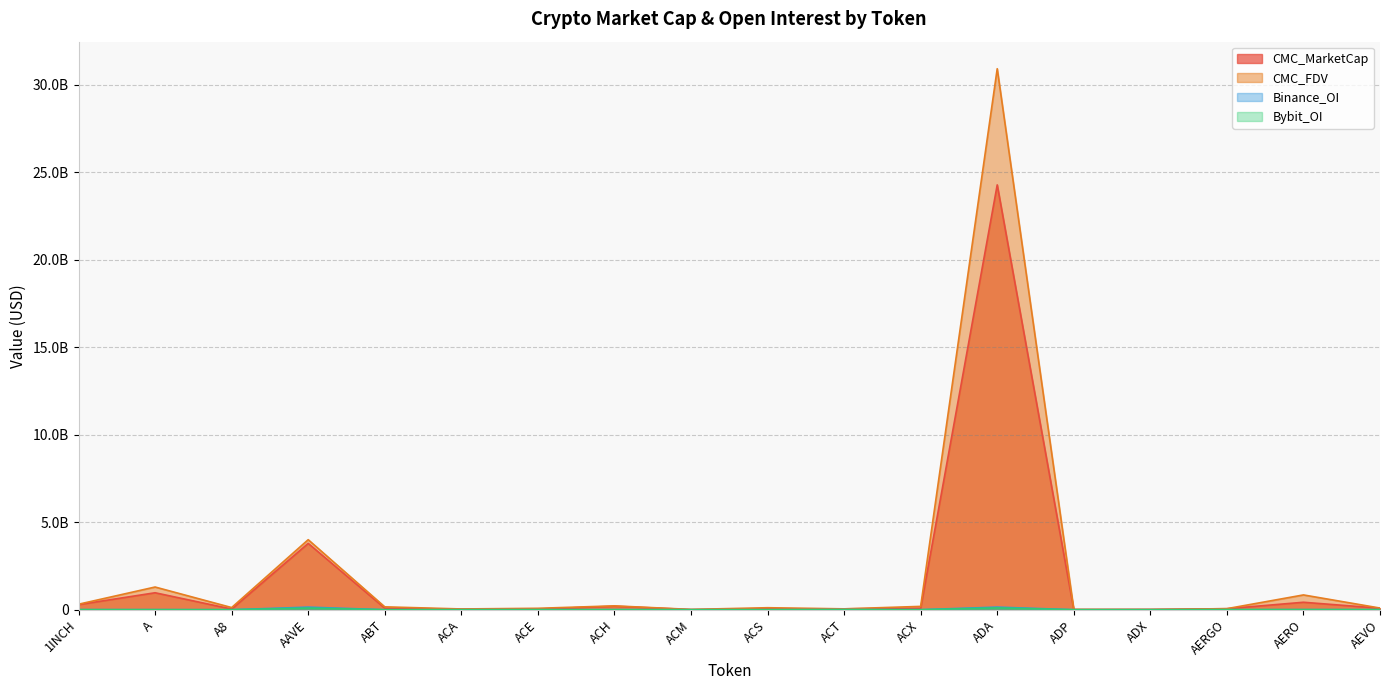

How many interior local valleys does the CMC_FDV series have?

5